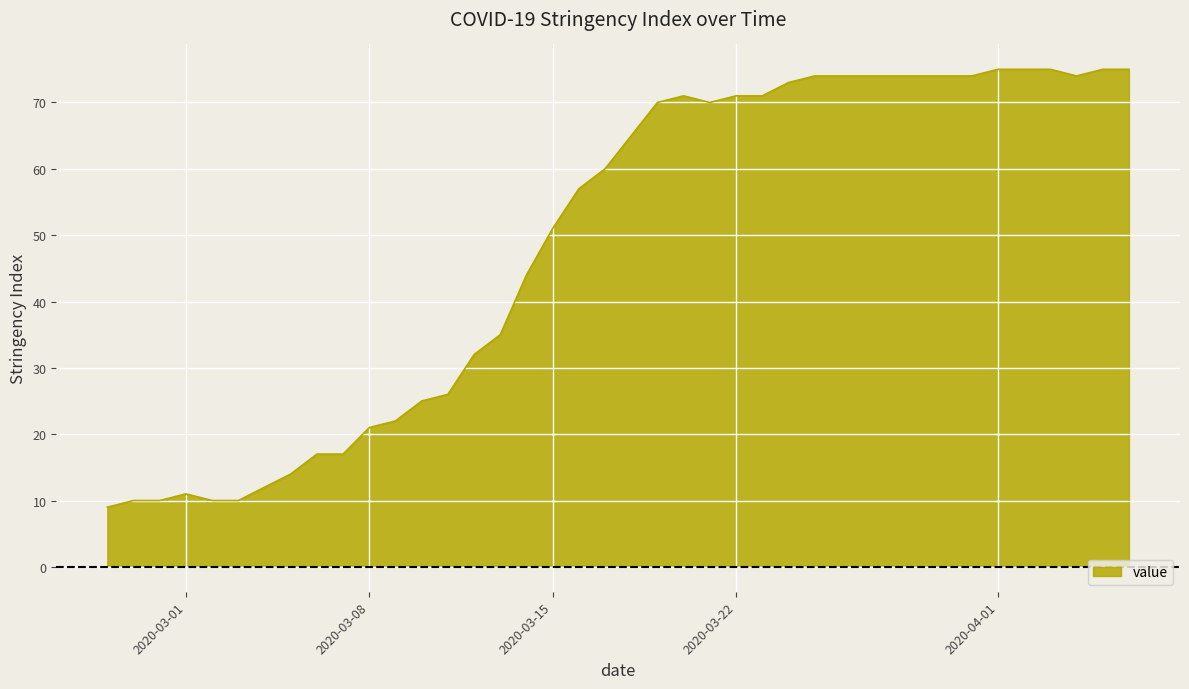

What is the minimum value shown in the chart?

9